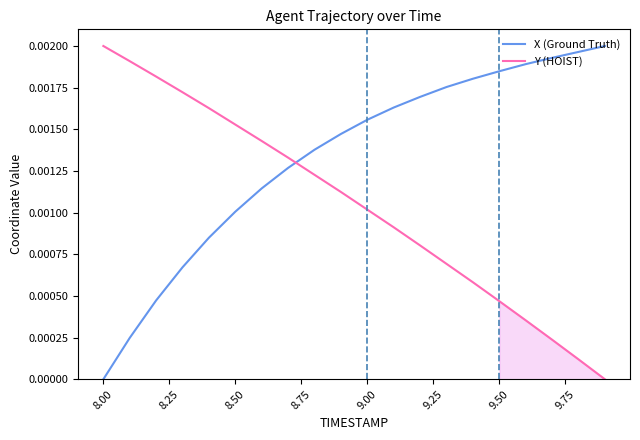

The X (Ground Truth) series shows 0.0 at 11. True or false?

False